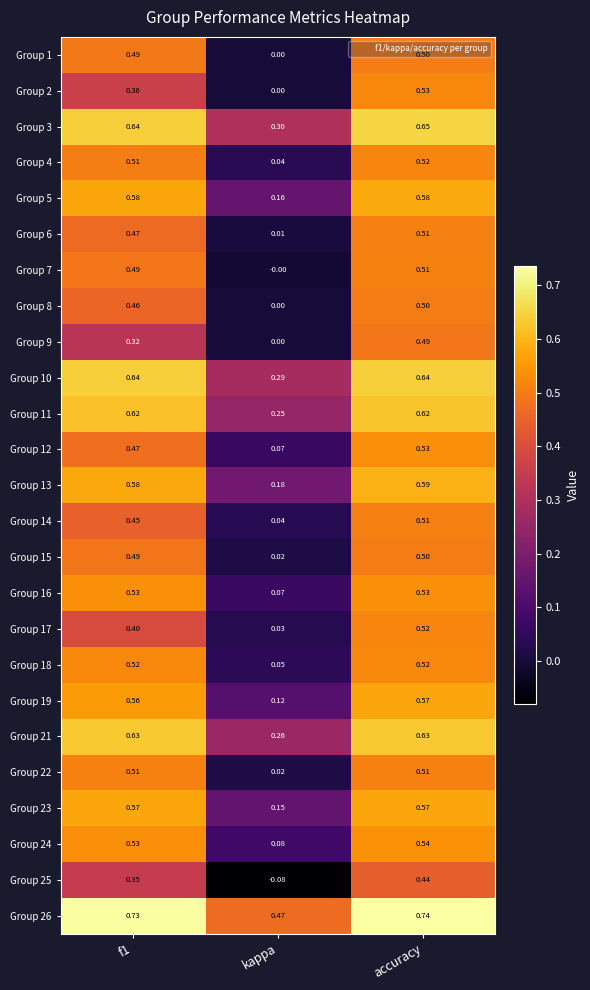

At which label does Group 15 reach its peak?

accuracy